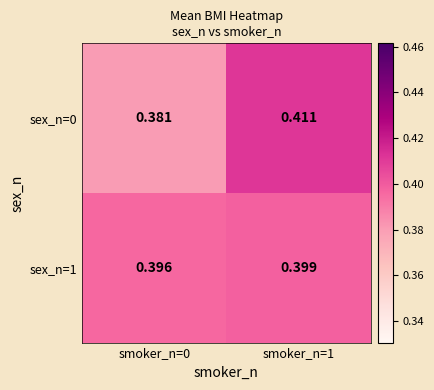

List the series in order of their overall mean, highest first.

sex_n=1, sex_n=0